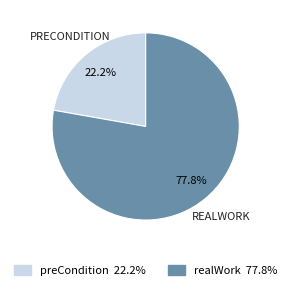

To the nearest percent, what is the average slice percentage?

50%